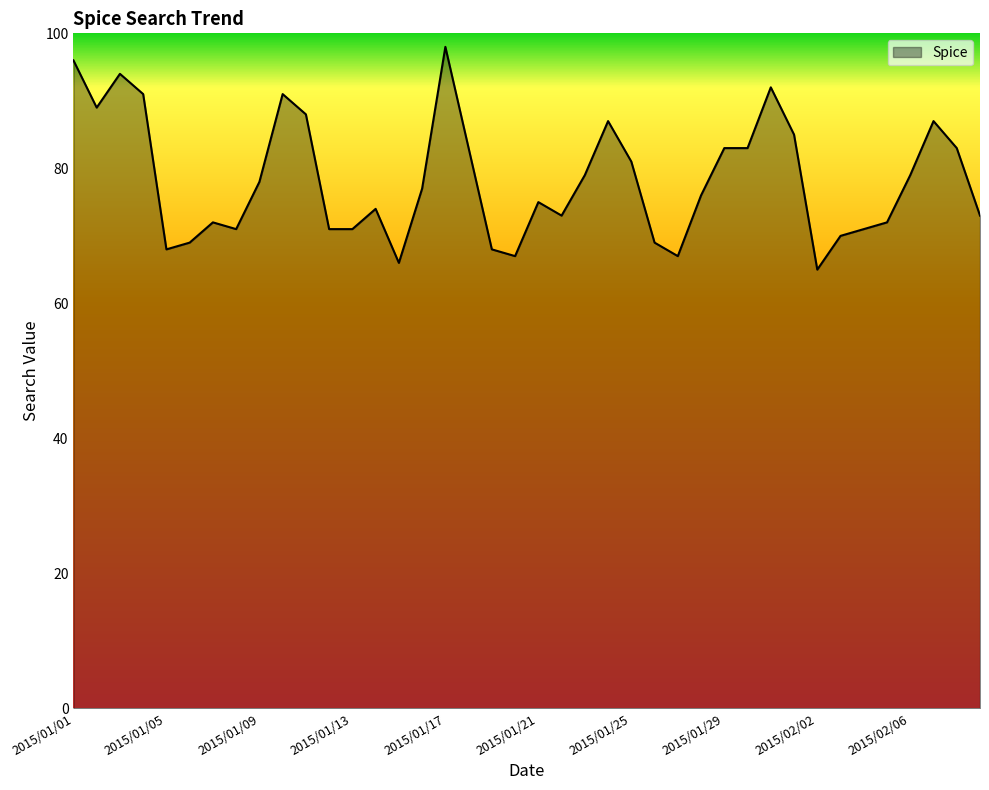

What is the minimum value shown in the chart?

65